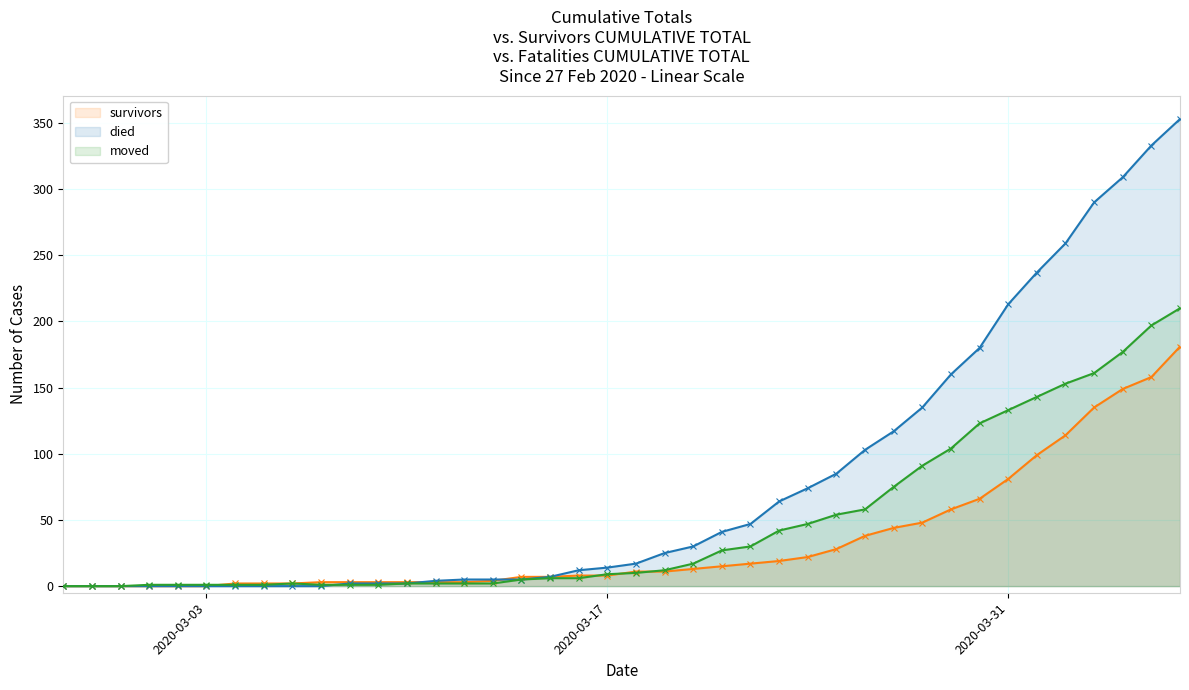

What is the highest value of the died series?

353